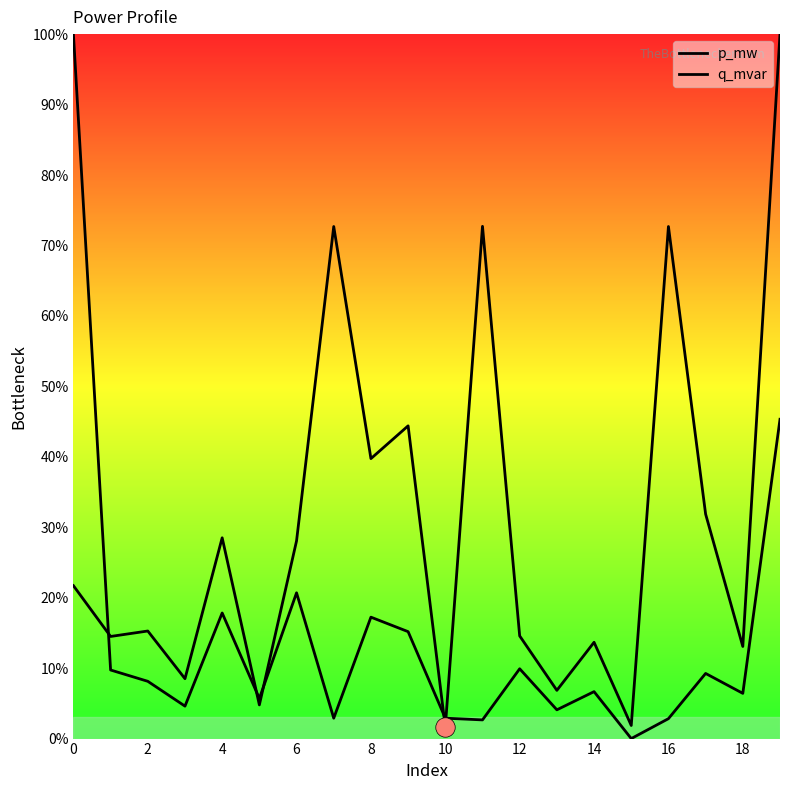

Which series has the largest total across all categories?

p_mw